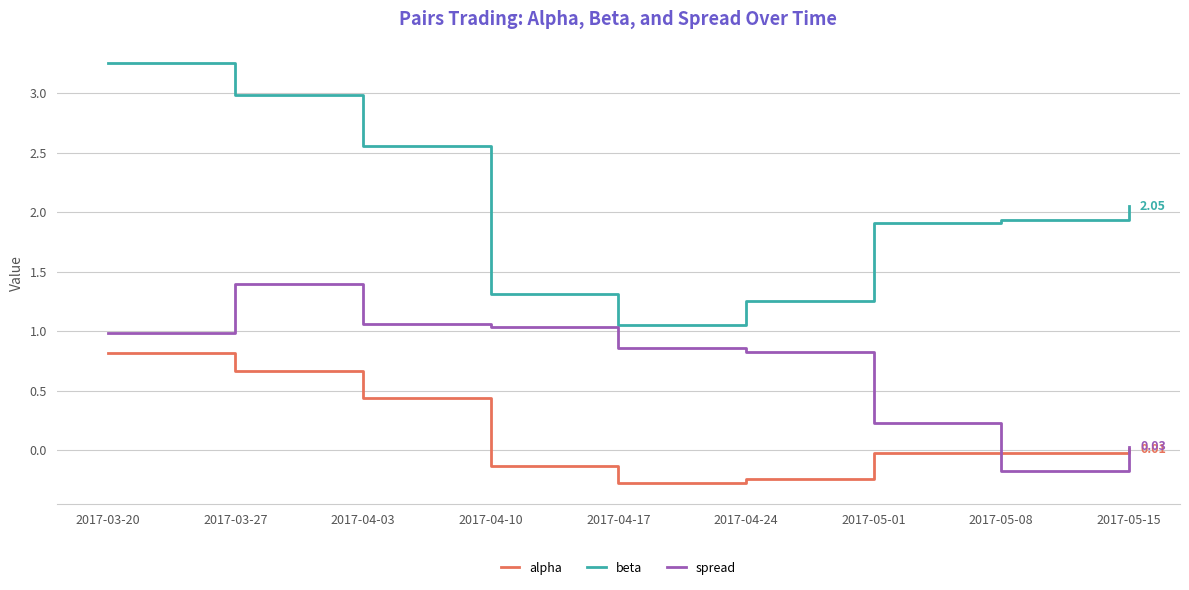

True or false: spread and beta intersect in this chart.

False